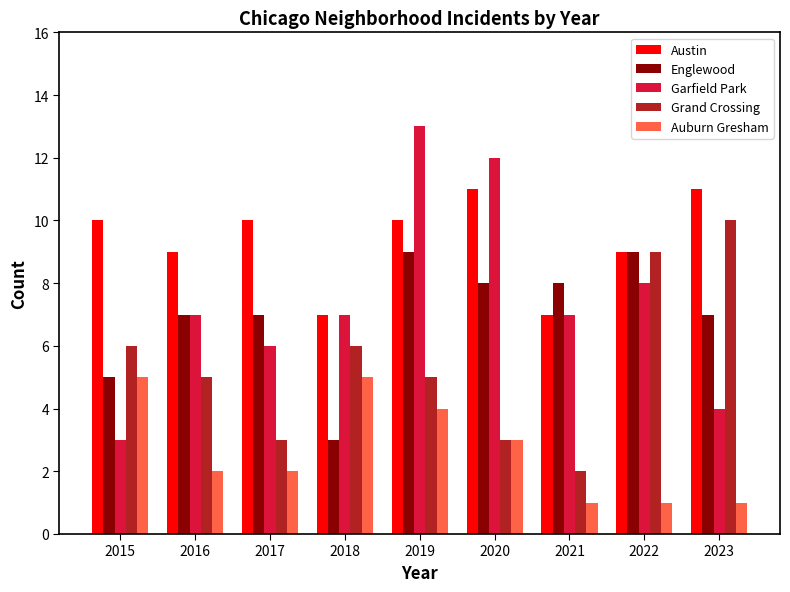

How many series are shown in this chart?

5